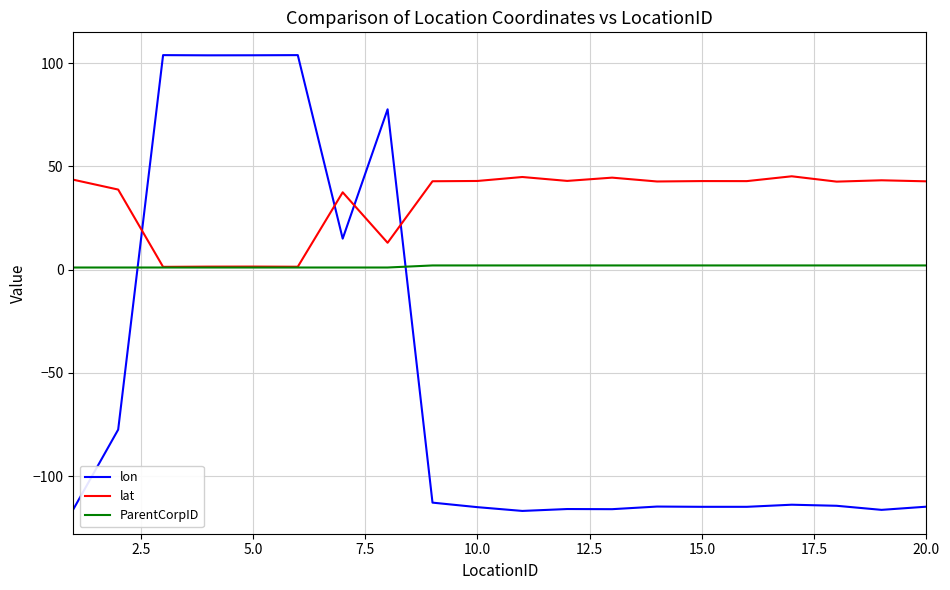

Rank the series by their average value, from highest to lowest.

lat, ParentCorpID, lon